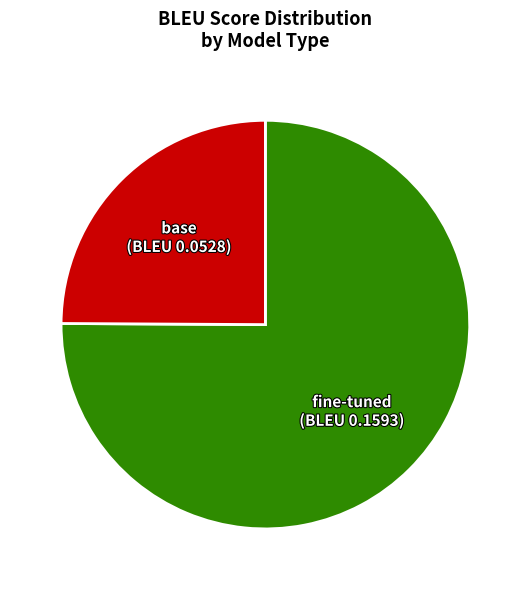

The base slice represents 25% of the pie. True or false?

True